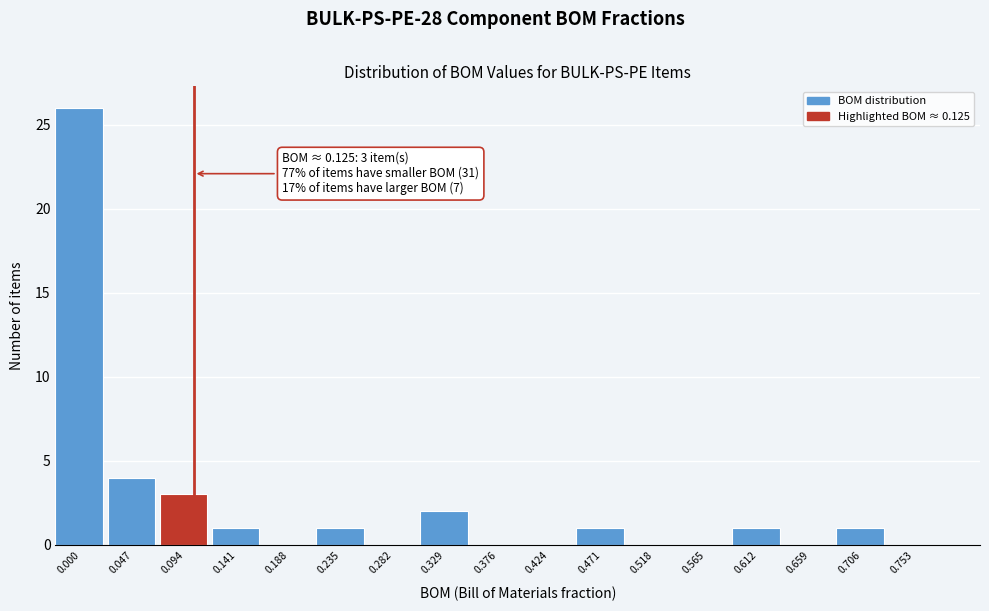

Reading right to left, list all the values displayed in this chart.

0.753=0	0.706=1	0.659=0	0.612=1	0.565=0	0.518=0	0.471=1	0.424=0	0.376=0	0.329=2	0.282=0	0.235=1	0.188=0	0.141=1	0.094=3	0.047=4	0.000=26